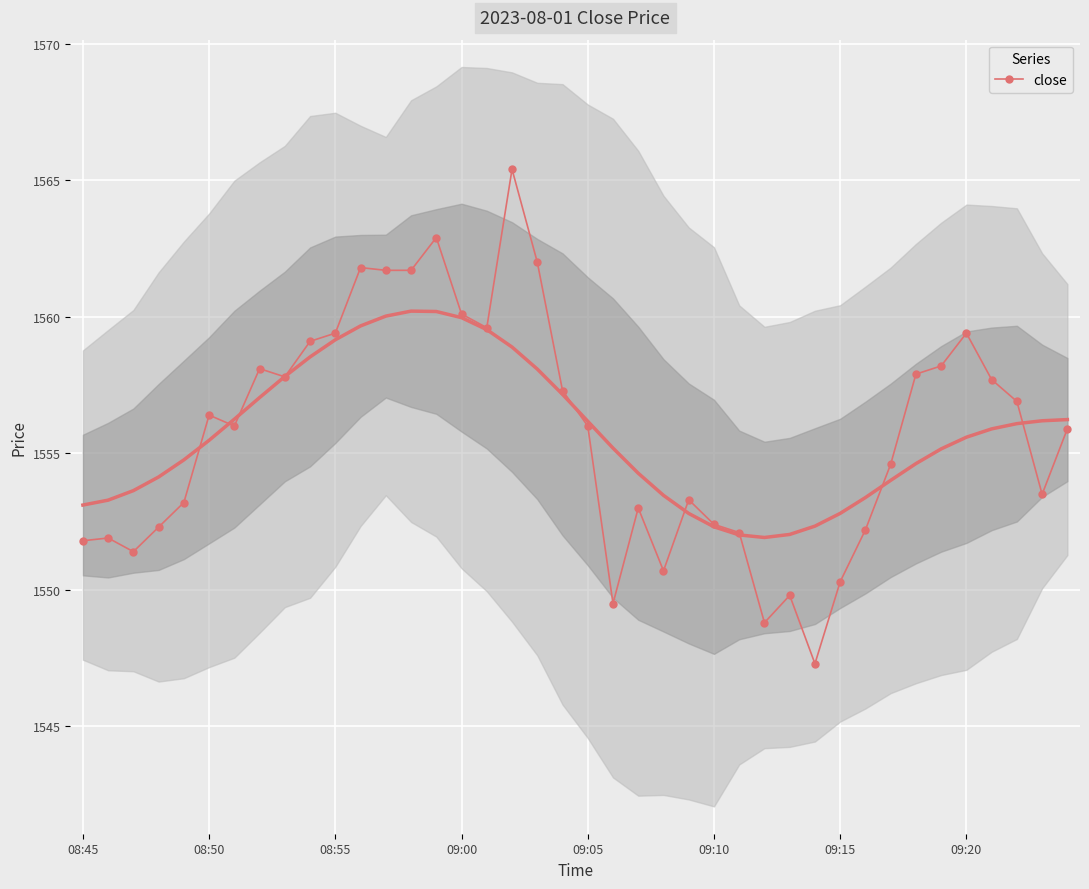

Which has a higher value, 11 or 38?

11